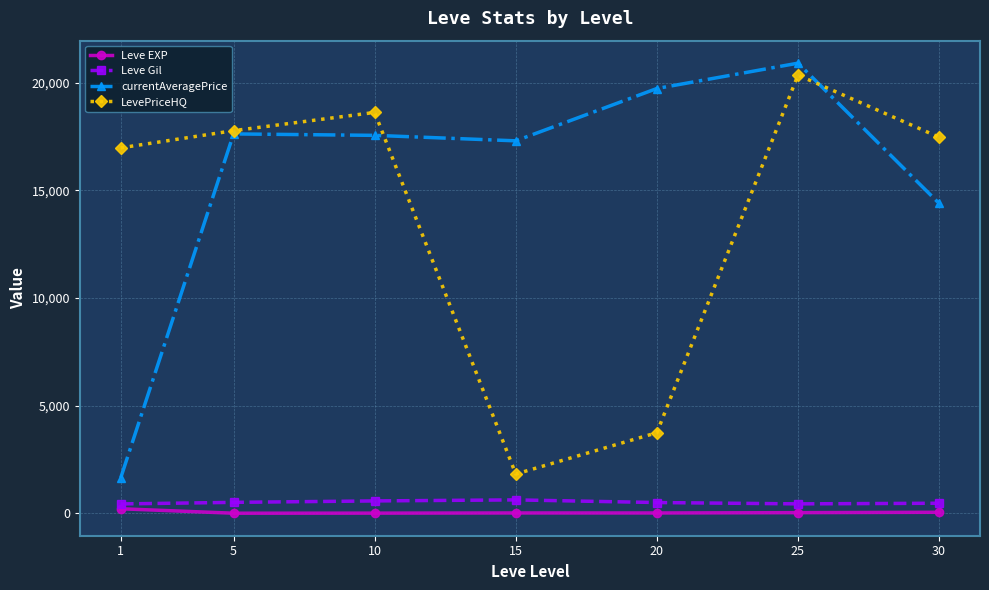

Count the number of data series in this chart.

4